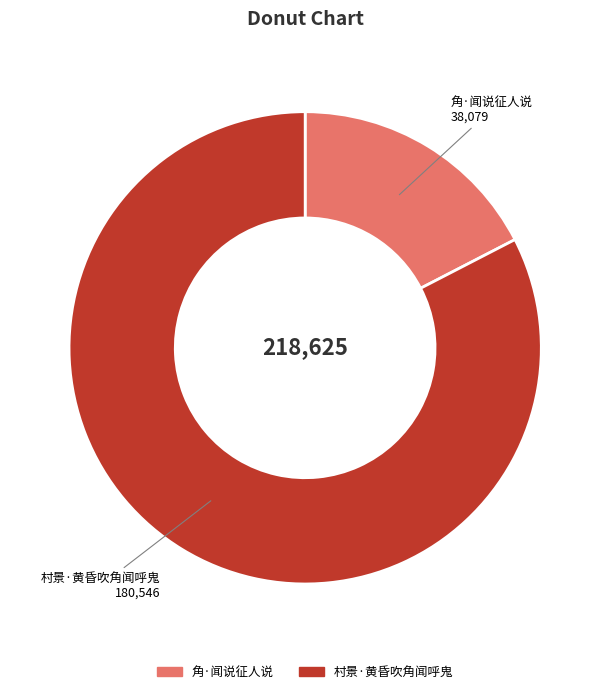

Approximately how many times larger is the value at 村景·黄昏吹角闻呼鬼 compared to 角·闻说征人说?

4.7